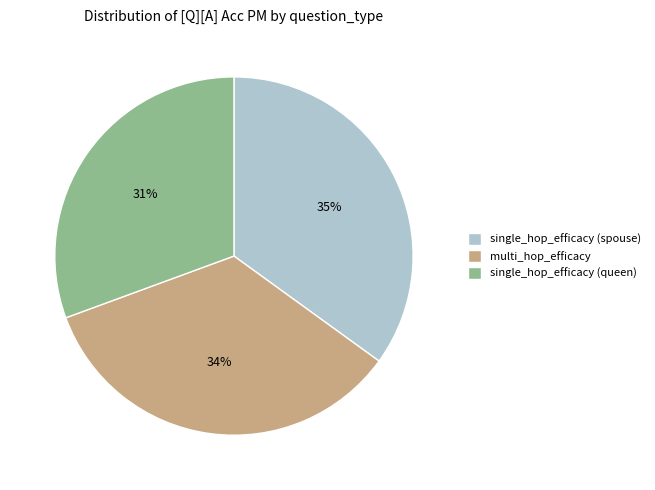

True or false: single_hop_efficacy (spouse) accounts for 35% of the total.

True